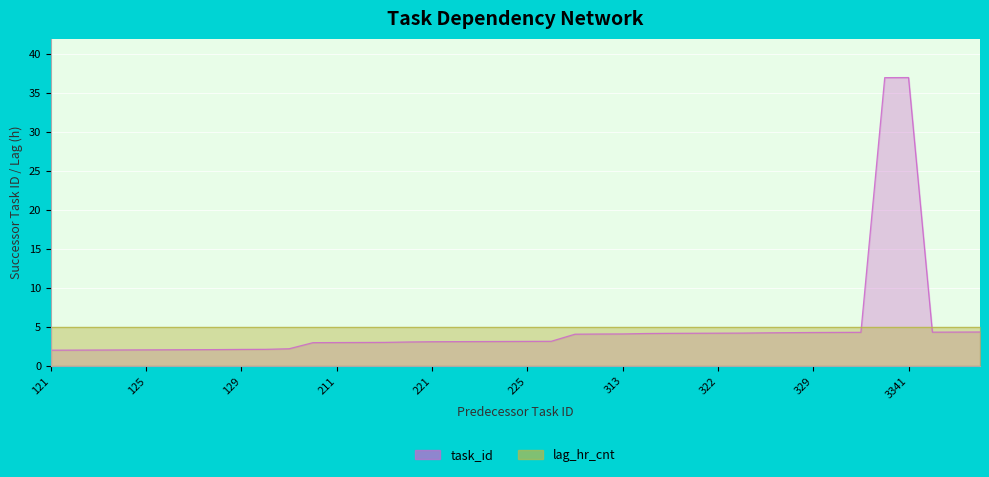

At which category does the chart reach its minimum across all series?

121